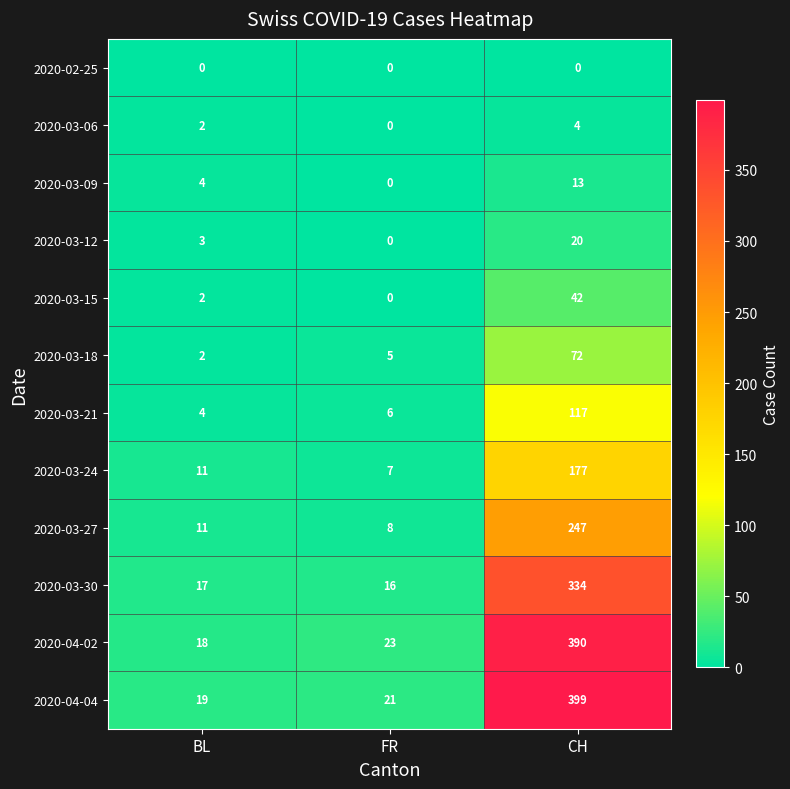

Is it true that 2020-03-09 equals 7 at BL?

False